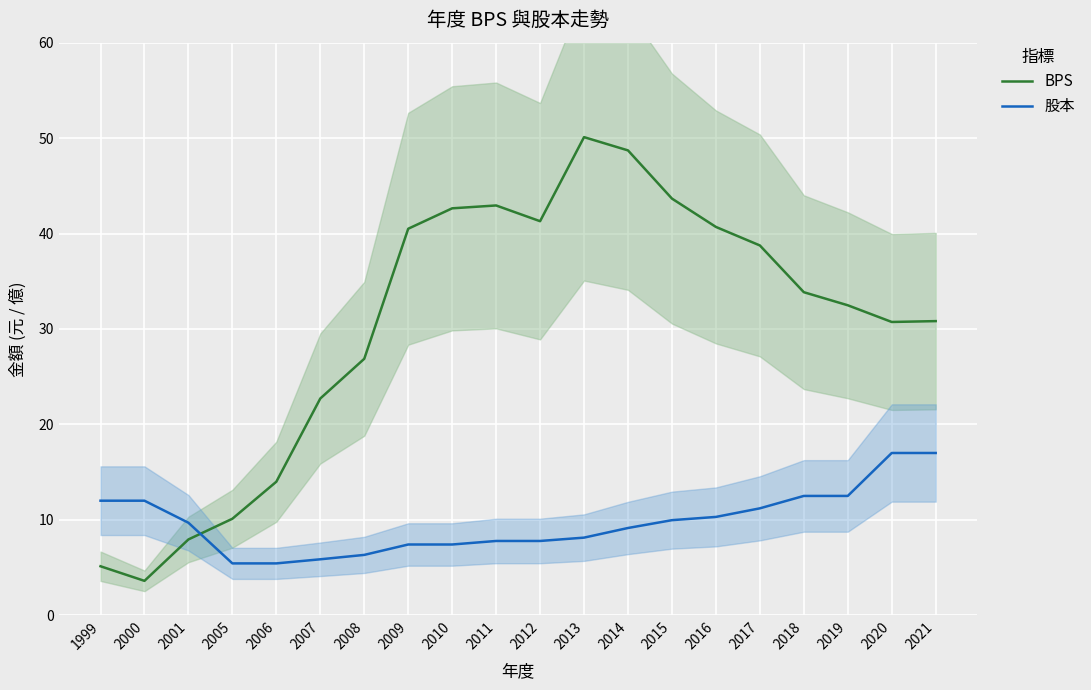

What is the lowest value of the BPS series?

3.6